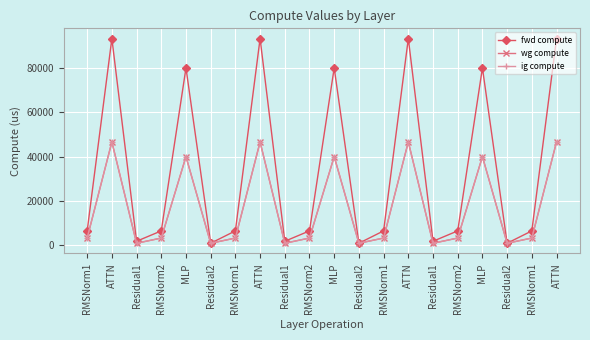

What is the label of the 16th point from the right?

MLP